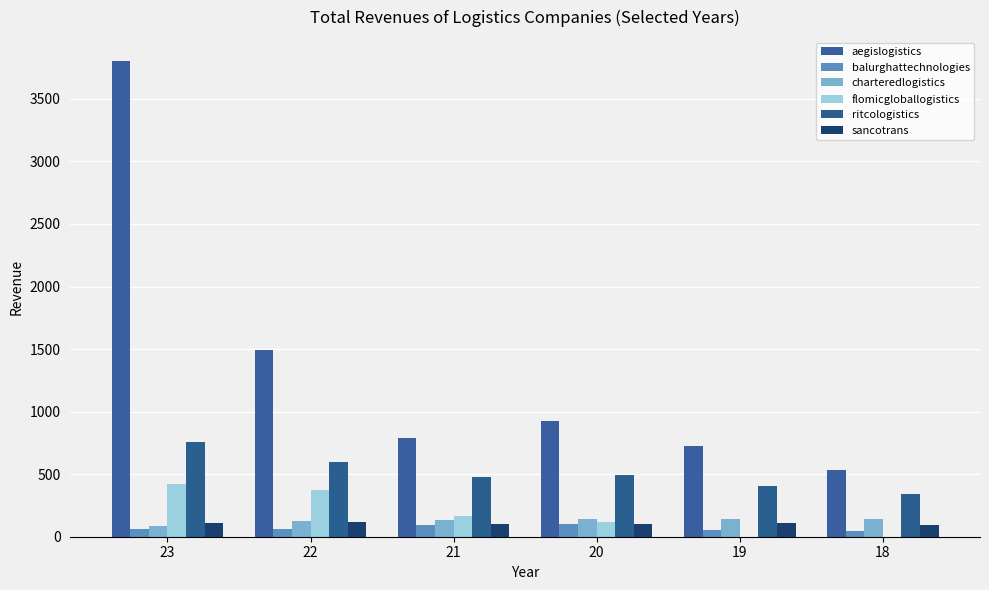

What is the total value across all series at 22?

2775.9